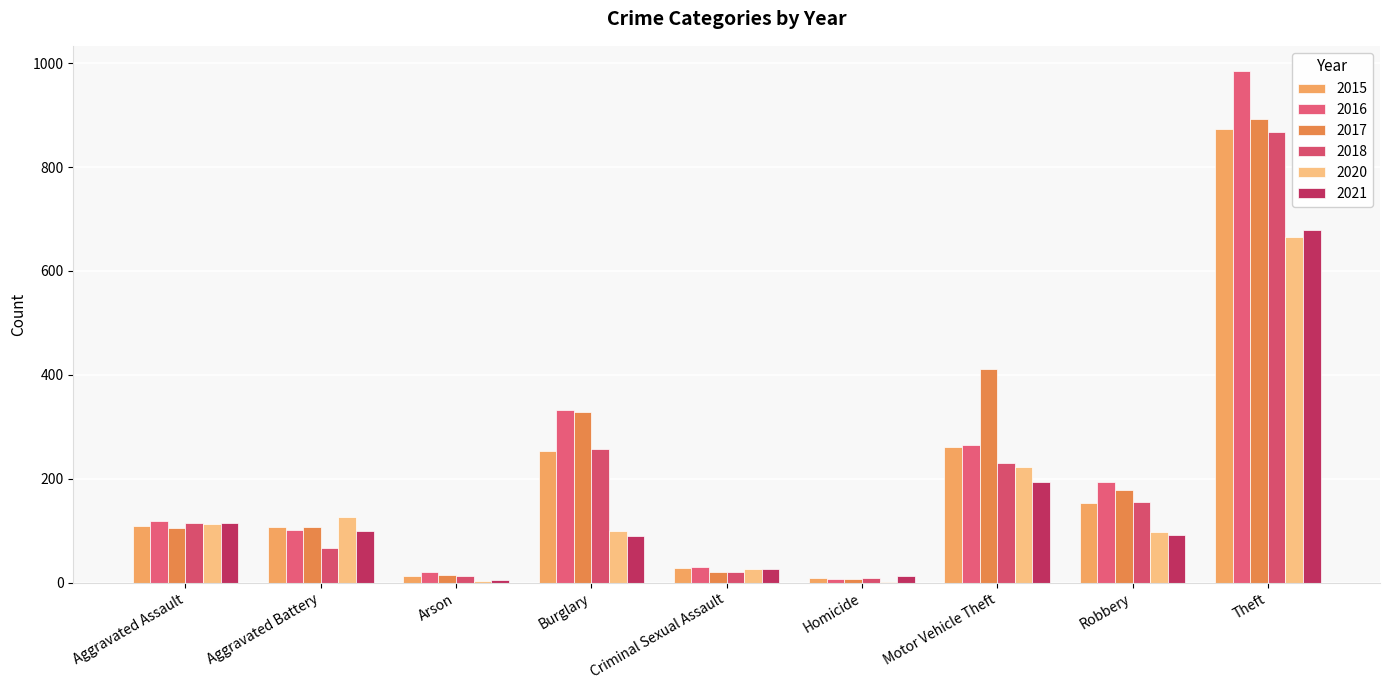

List the labels in order of 2020 value, largest first.

Theft, Motor Vehicle Theft, Aggravated Battery, Aggravated Assault, Burglary, Robbery, Criminal Sexual Assault, Arson, Homicide